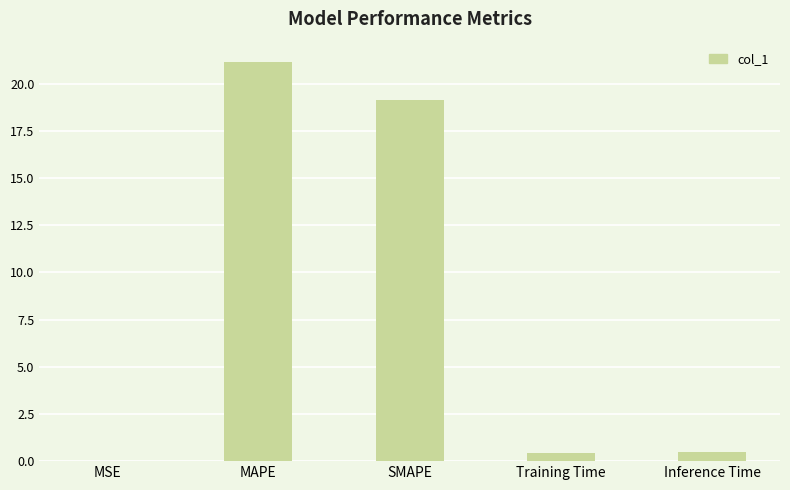

What is the change in value from SMAPE to Training Time?

-18.7